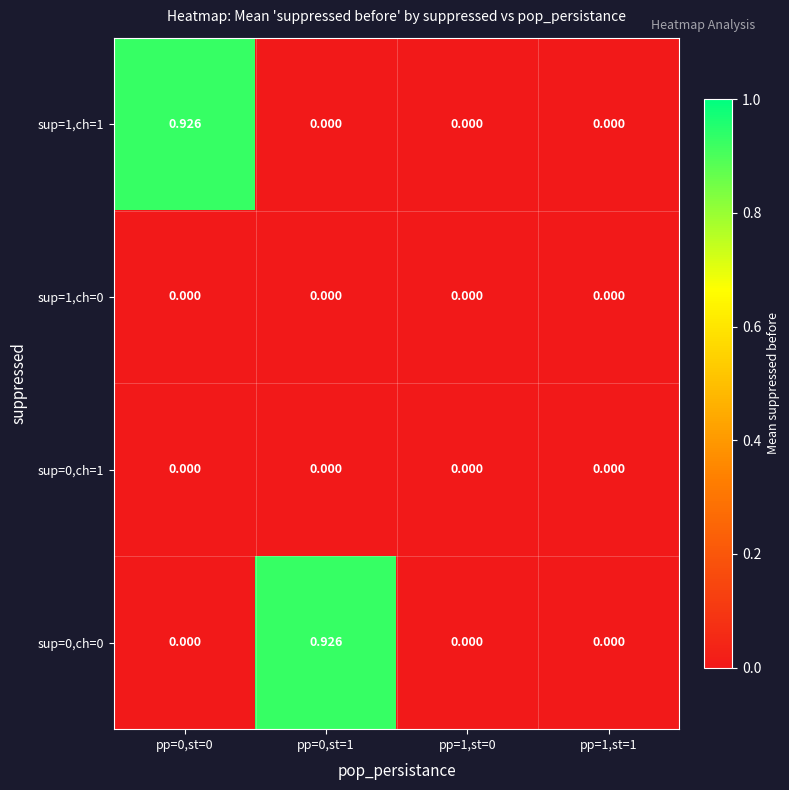

What is the maximum value shown in the chart?

0.9